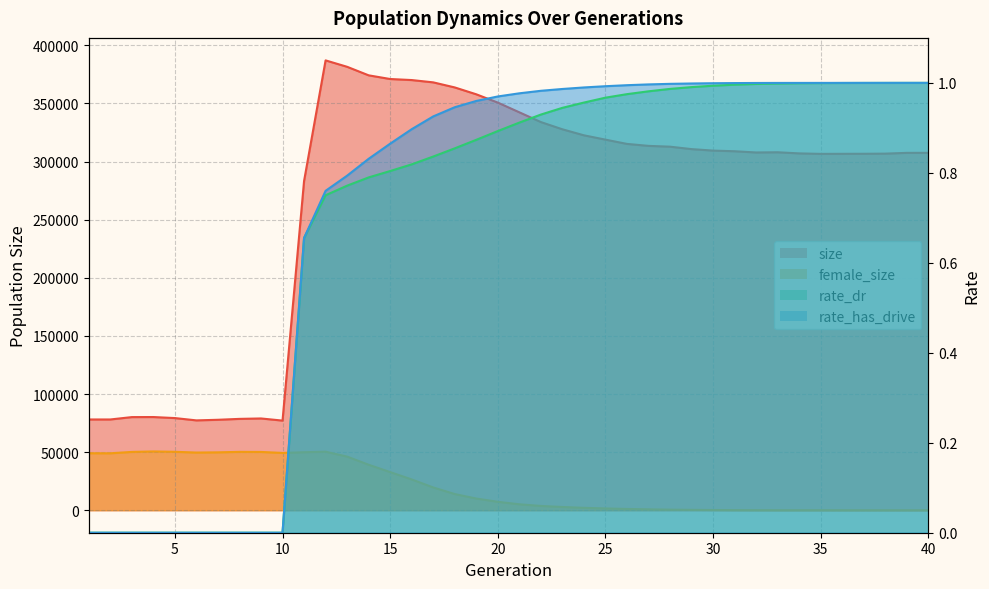

Reading left to right, what are all the values shown in this chart?

size: 1=78098.0	2=78100.0	3=80138.0	4=80192.0	5=79302.0	6=77310.0	7=77830.0	8=78606.0	9=78964.0	10=77129.0	11=283267.0	12=387085.0	13=381564.0	14=374224.0	15=371055.0	16=370158.0	17=368172.0	18=363811.0	19=357901.0	20=350764.0	21=342404.0	22=334018.0	23=327791.0	24=322612.0	25=318892.0	26=315220.0	27=313524.0	28=312831.0	29=310734.0	30=309460.0	31=308904.0	32=307844.0	33=308022.0	34=307055.0	35=306639.0	36=306689.0	37=306726.0	38=306846.0	39=307515.0	40=307533.0
female_size: 1=49041.0	2=48990.0	3=50181.0	4=50587.0	5=50283.0	6=49623.0	7=49807.0	8=50228.0	9=50155.0	10=49295.0	11=49912.0	12=50379.0	13=46165.0	14=39147.0	15=32830.0	16=26496.0	17=19616.0	18=13929.0	19=10073.0	20=7259.0	21=5115.0	22=3702.0	23=2796.0	24=2075.0	25=1546.0	26=1104.0	27=769.0	28=499.0	29=323.0	30=188.0	31=104.0	32=57.0	33=29.0	34=20.0	35=14.0	36=7.0	37=5.0	38=2.0	39=1.0	40=0.0
rate_dr: 1=0.0	2=0.0	3=0.0	4=0.0	5=0.0	6=0.0	7=0.0	8=0.0	9=0.0	10=0.0	11=0.7	12=0.8	13=0.8	14=0.8	15=0.8	16=0.8	17=0.8	18=0.9	19=0.9	20=0.9	21=0.9	22=0.9	23=0.9	24=1.0	25=1.0	26=1.0	27=1.0	28=1.0	29=1.0	30=1.0	31=1.0	32=1.0	33=1.0	34=1.0	35=1.0	36=1.0	37=1.0	38=1.0	39=1.0	40=1.0
rate_has_drive: 1=0.0	2=0.0	3=0.0	4=0.0	5=0.0	6=0.0	7=0.0	8=0.0	9=0.0	10=0.0	11=0.7	12=0.8	13=0.8	14=0.8	15=0.9	16=0.9	17=0.9	18=0.9	19=1.0	20=1.0	21=1.0	22=1.0	23=1.0	24=1.0	25=1.0	26=1.0	27=1.0	28=1.0	29=1.0	30=1.0	31=1.0	32=1.0	33=1.0	34=1.0	35=1.0	36=1.0	37=1.0	38=1.0	39=1.0	40=1.0